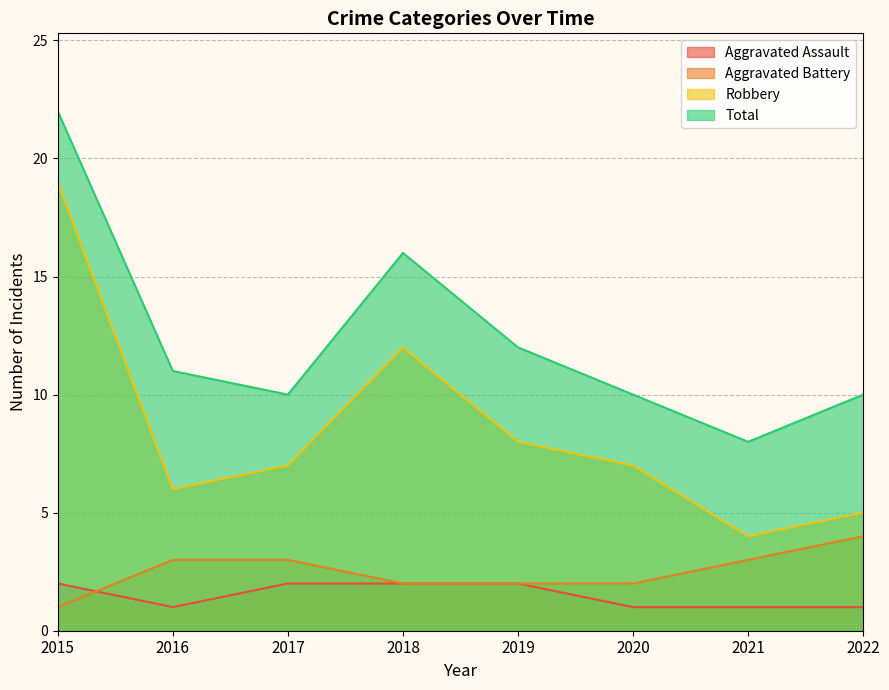

The Aggravated Assault series shows 2 at 2019. True or false?

True